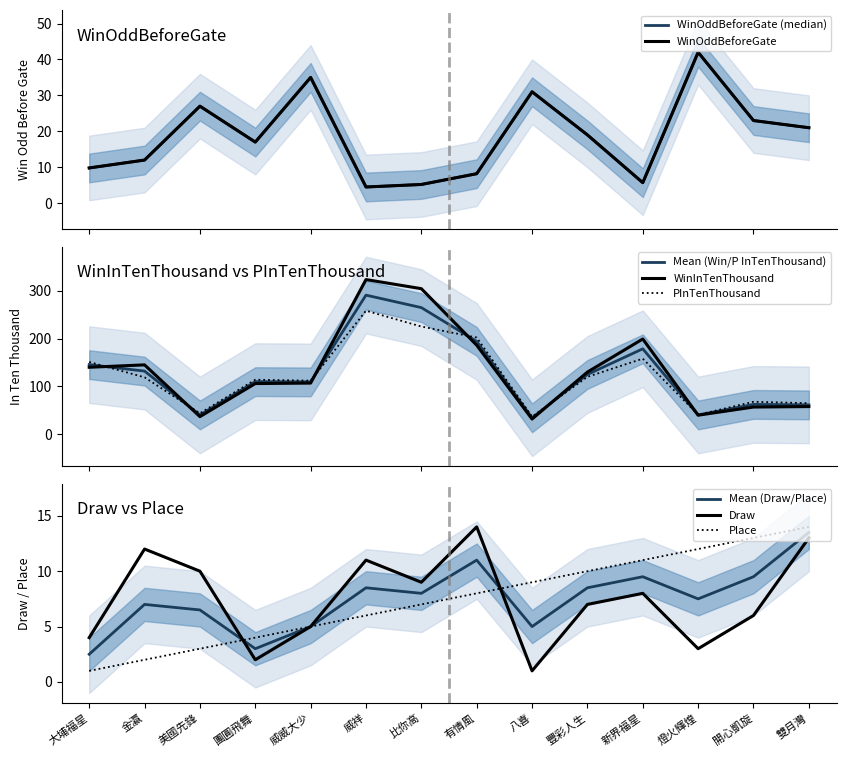

True or false: WinOddBeforeGate and PInTenThousand cross at least once.

True